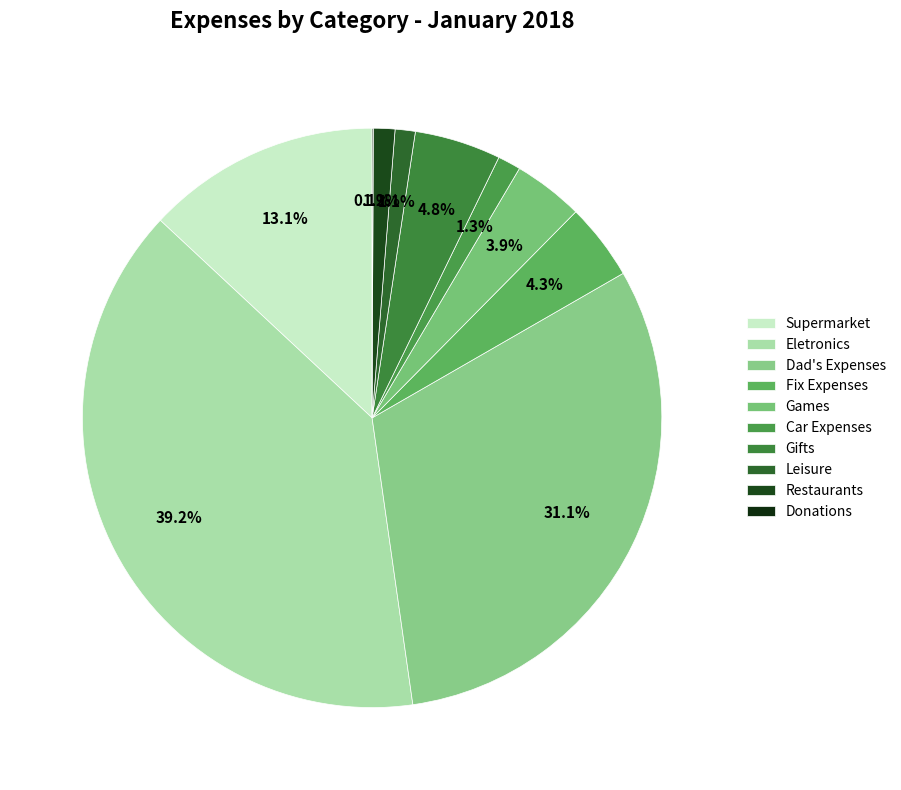

Count the number of slices in the pie.

10